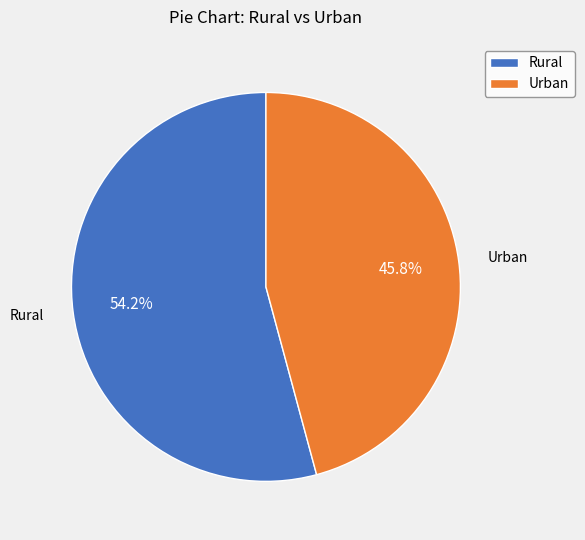

What is the ratio of the value at Urban to the value at Rural?

0.8